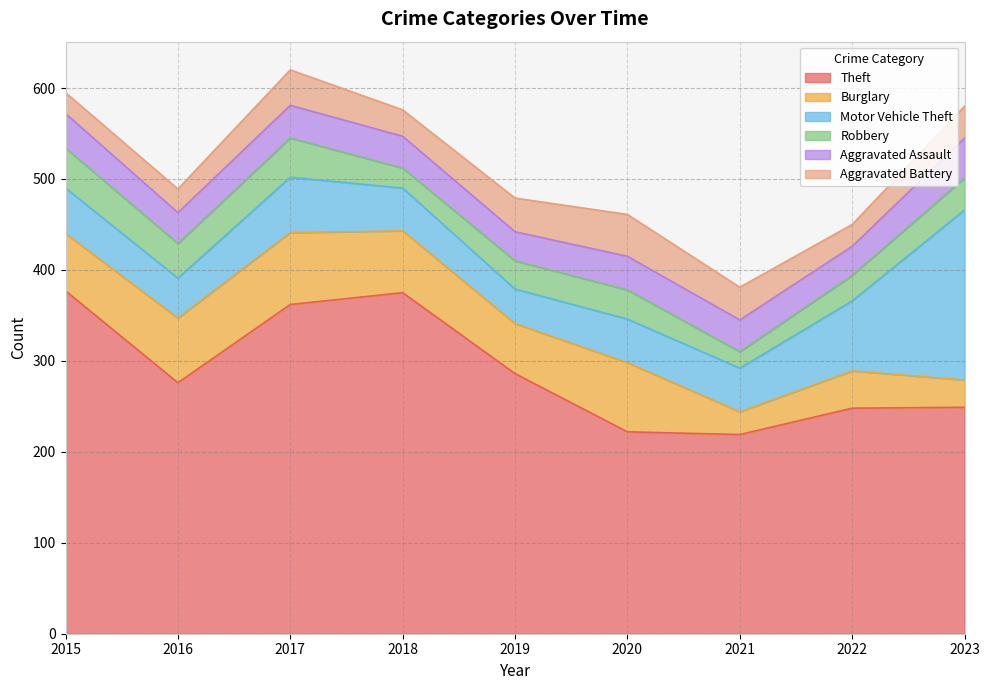

The value of Motor Vehicle Theft at 2015 is 50. True or false?

True